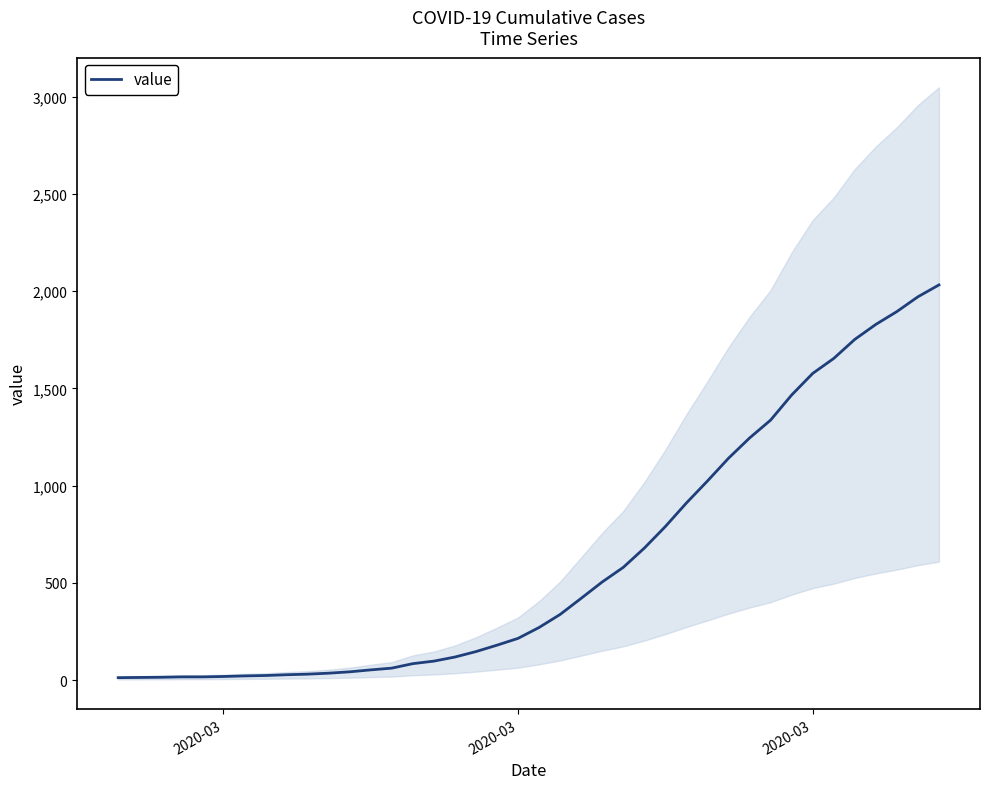

How many data points does each series have?

40